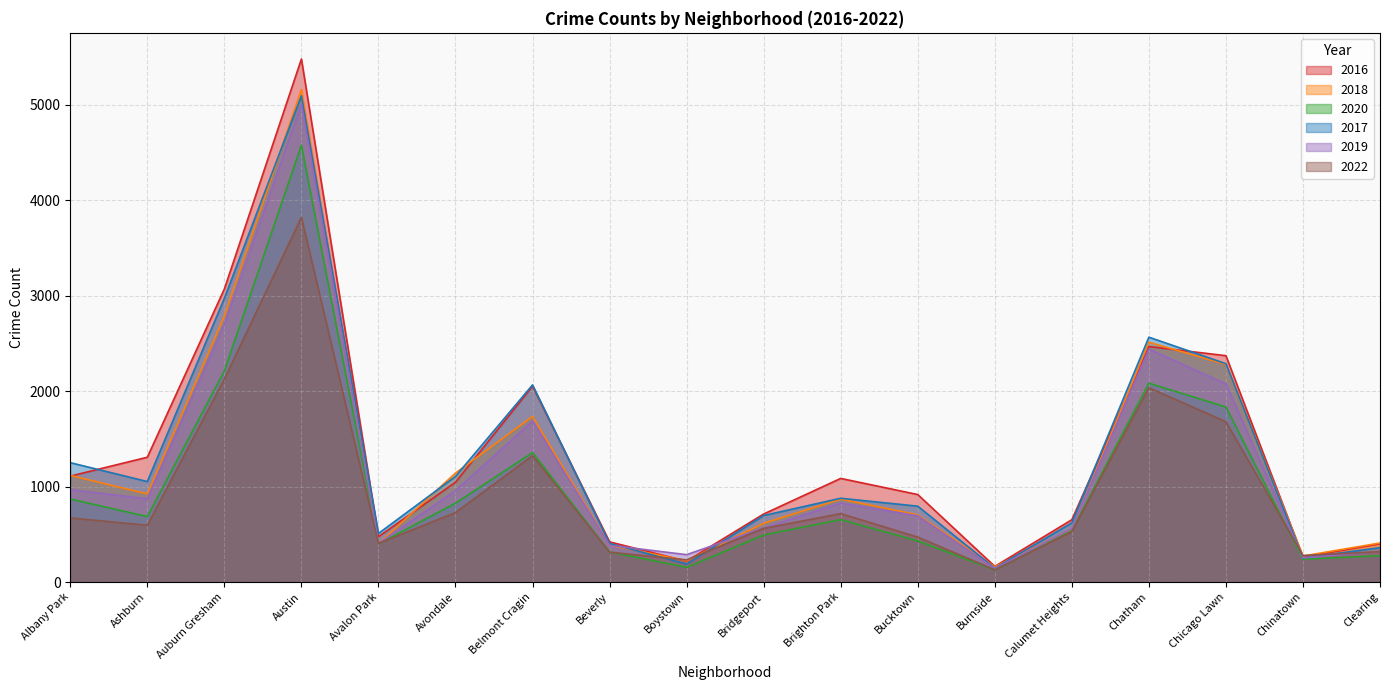

What is the difference between the second highest and second lowest values in the 2019 series?

2448